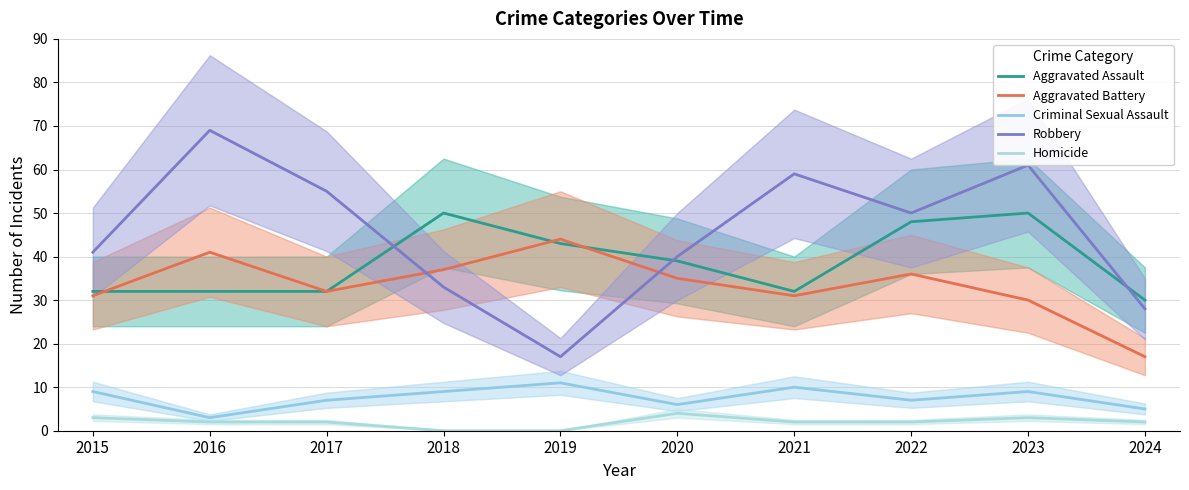

True or false: Robbery has a value of 40 at 2020.

True